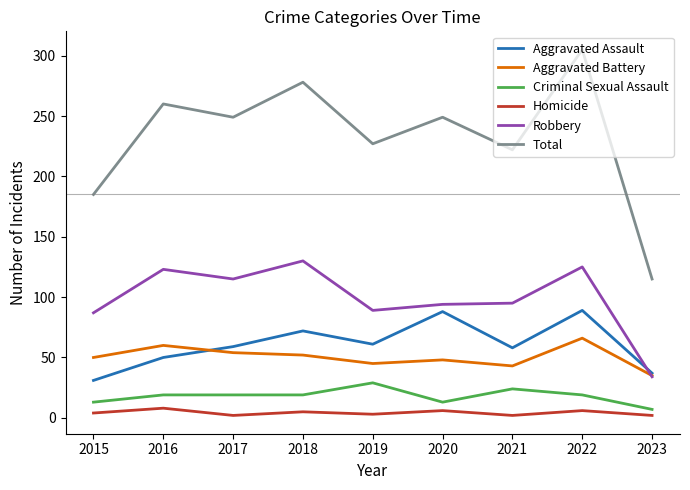

How many categories are shown in the chart?

9